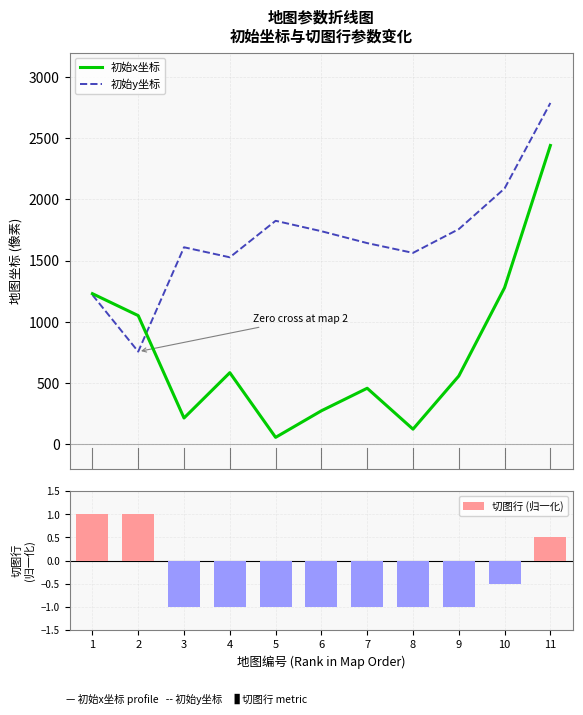

Which series changed the most between 7 and 9?

初始y坐标